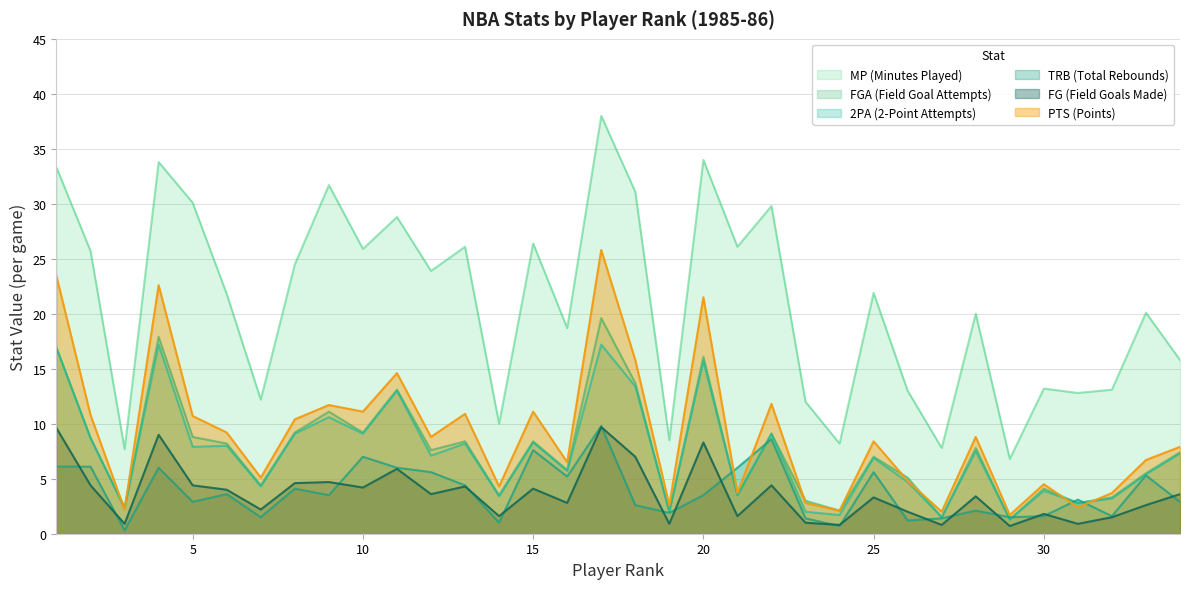

What is the greatest value displayed?

38.0